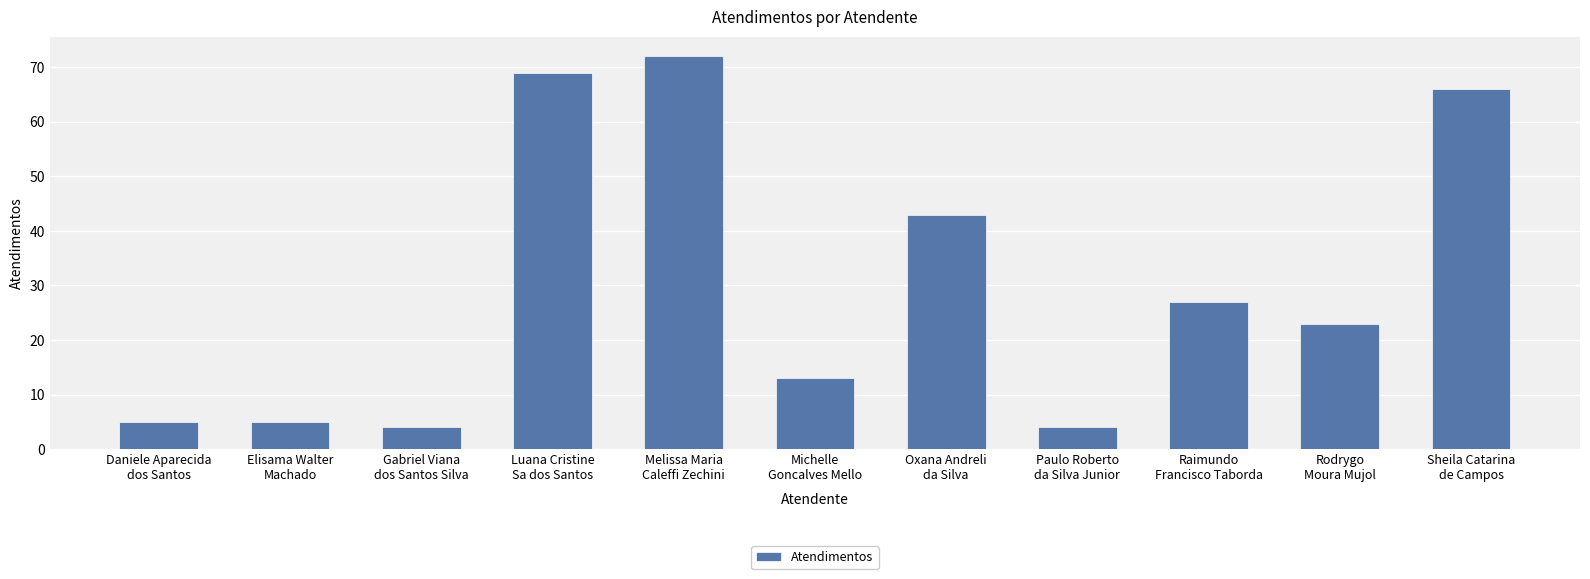

What is the maximum value shown in the chart?

72